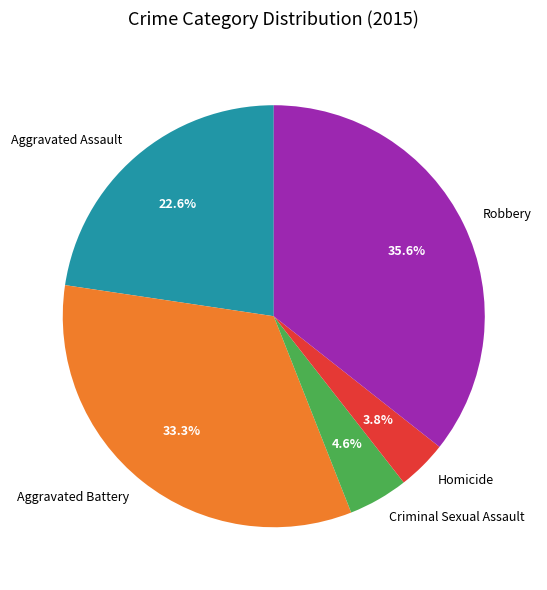

Does Homicide represent more than half of the total?

No